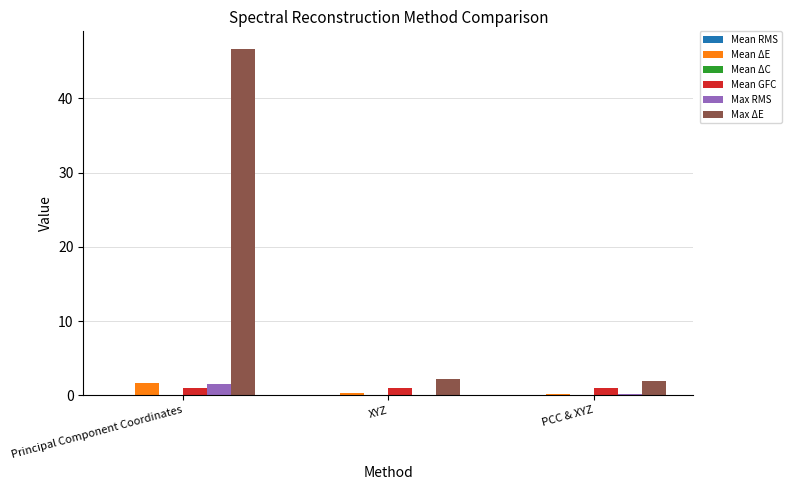

Which series has the largest total across all categories?

Max ΔE